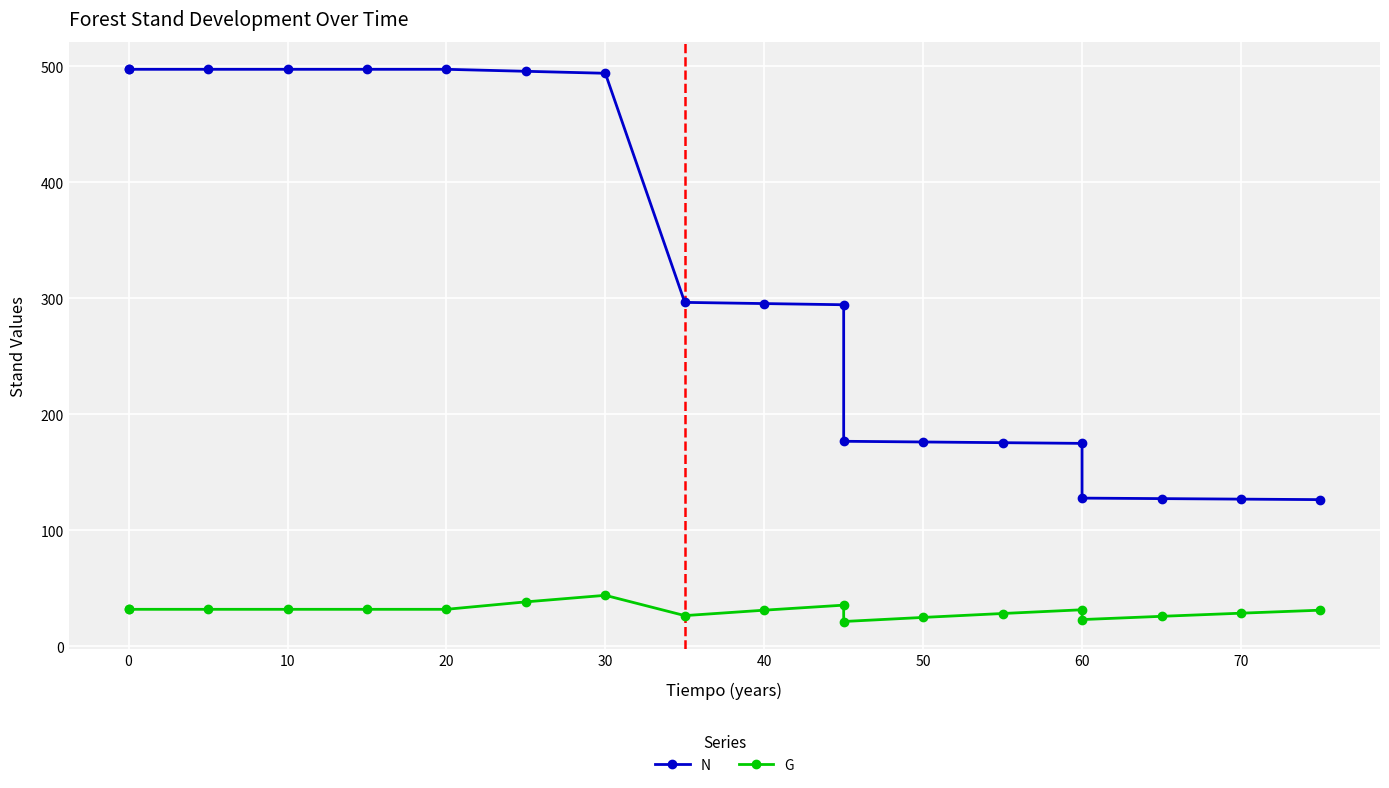

Between 50 and 20, which is larger?

20